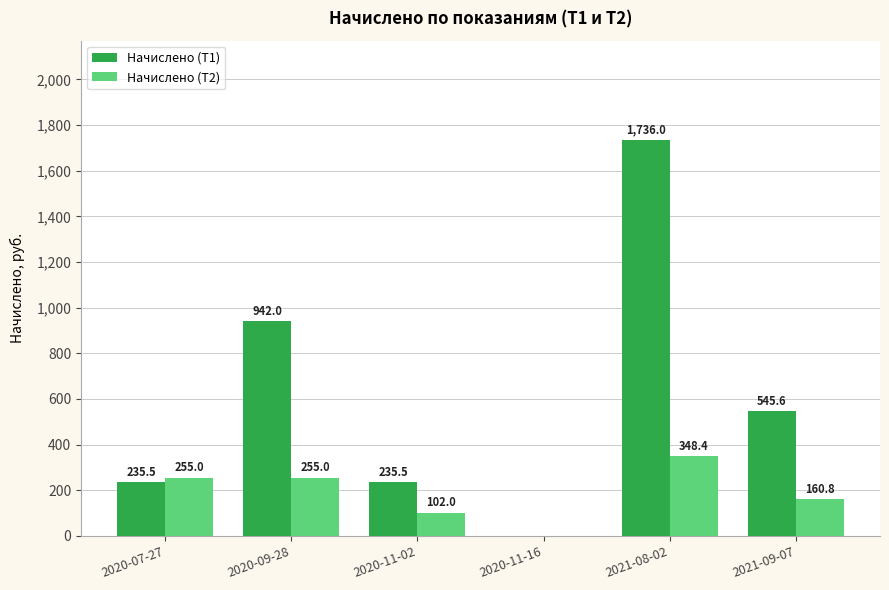

True or false: Начислено (Т2) has a value of -116.0 at 2020-11-16.

False